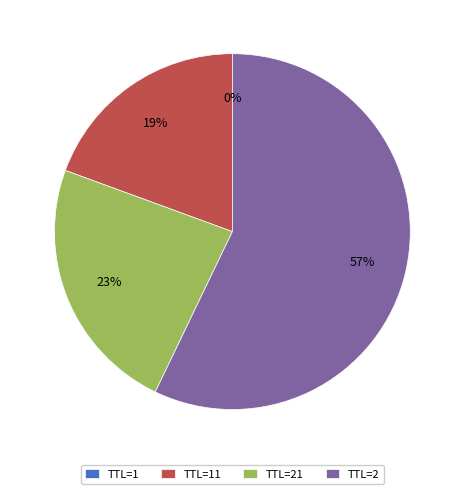

Which slice is the largest?

TTL=2